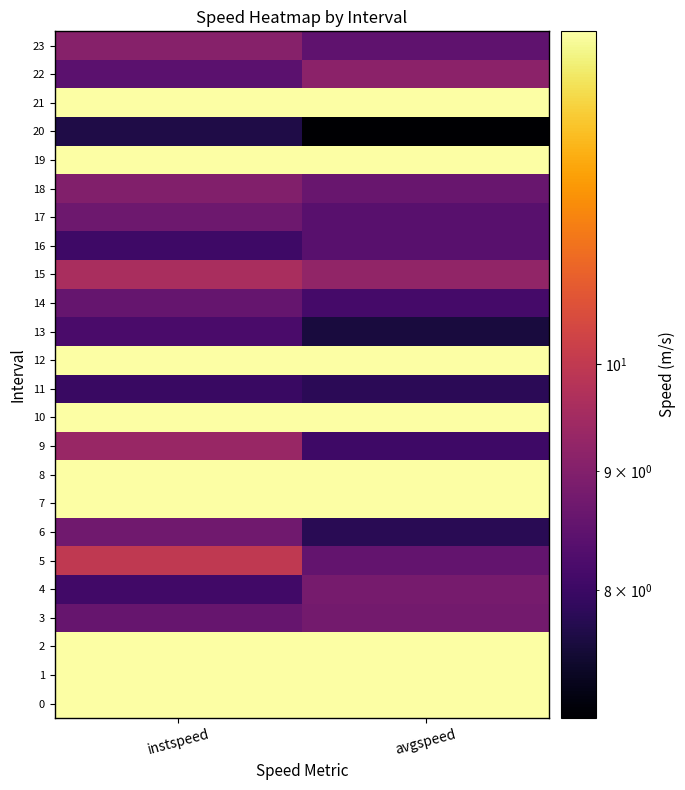

List the series in order of their peak value, highest first.

0, 1, 2, 7, 8, 10, 12, 19, 21, 5, 15, 9, 22, 23, 18, 4, 3, 6, 17, 14, 16, 13, 11, 20